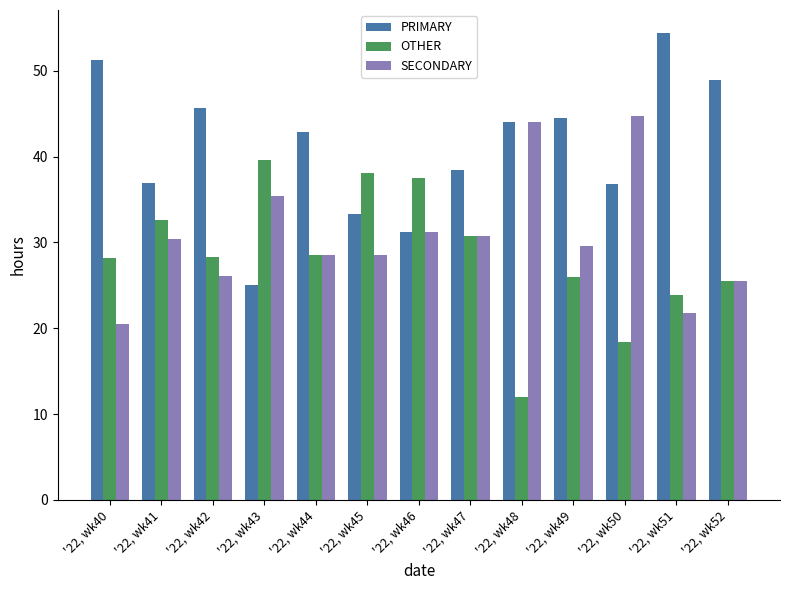

How many bars are there in total?

39